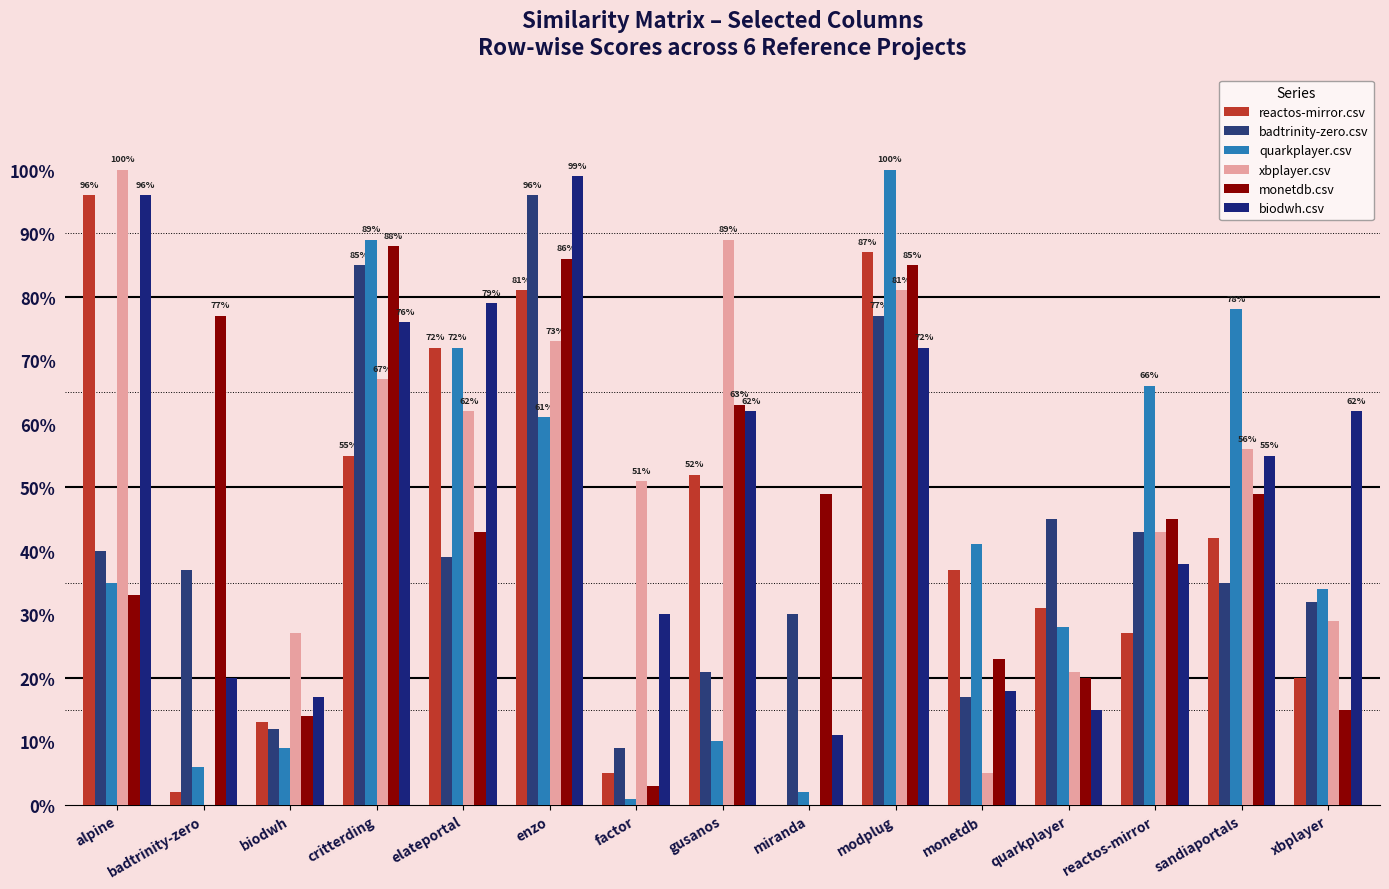

Reading left to right, list all the values displayed in this chart.

reactos-mirror.csv: alpine=1.0	badtrinity-zero=0.0	biodwh=0.1	critterding=0.6	elateportal=0.7	enzo=0.8	factor=0.1	gusanos=0.5	miranda=0.0	modplug=0.9	monetdb=0.4	quarkplayer=0.3	reactos-mirror=0.3	sandiaportals=0.4	xbplayer=0.2
badtrinity-zero.csv: alpine=0.4	badtrinity-zero=0.4	biodwh=0.1	critterding=0.8	elateportal=0.4	enzo=1.0	factor=0.1	gusanos=0.2	miranda=0.3	modplug=0.8	monetdb=0.2	quarkplayer=0.5	reactos-mirror=0.4	sandiaportals=0.3	xbplayer=0.3
quarkplayer.csv: alpine=0.3	badtrinity-zero=0.1	biodwh=0.1	critterding=0.9	elateportal=0.7	enzo=0.6	factor=0.0	gusanos=0.1	miranda=0.0	modplug=1.0	monetdb=0.4	quarkplayer=0.3	reactos-mirror=0.7	sandiaportals=0.8	xbplayer=0.3
xbplayer.csv: alpine=1.0	badtrinity-zero=0.0	biodwh=0.3	critterding=0.7	elateportal=0.6	enzo=0.7	factor=0.5	gusanos=0.9	miranda=0.0	modplug=0.8	monetdb=0.1	quarkplayer=0.2	reactos-mirror=0.4	sandiaportals=0.6	xbplayer=0.3
monetdb.csv: alpine=0.3	badtrinity-zero=0.8	biodwh=0.1	critterding=0.9	elateportal=0.4	enzo=0.9	factor=0.0	gusanos=0.6	miranda=0.5	modplug=0.8	monetdb=0.2	quarkplayer=0.2	reactos-mirror=0.5	sandiaportals=0.5	xbplayer=0.1
biodwh.csv: alpine=1.0	badtrinity-zero=0.2	biodwh=0.2	critterding=0.8	elateportal=0.8	enzo=1.0	factor=0.3	gusanos=0.6	miranda=0.1	modplug=0.7	monetdb=0.2	quarkplayer=0.1	reactos-mirror=0.4	sandiaportals=0.6	xbplayer=0.6